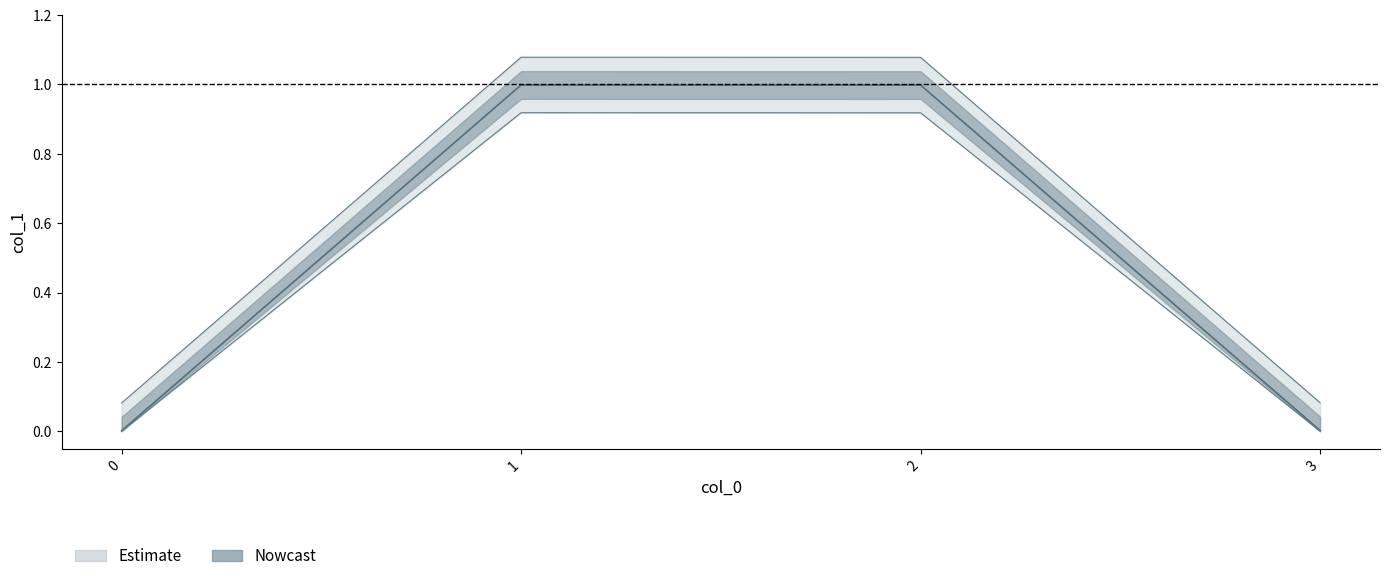

Which label corresponds to the largest value in the chart?

1